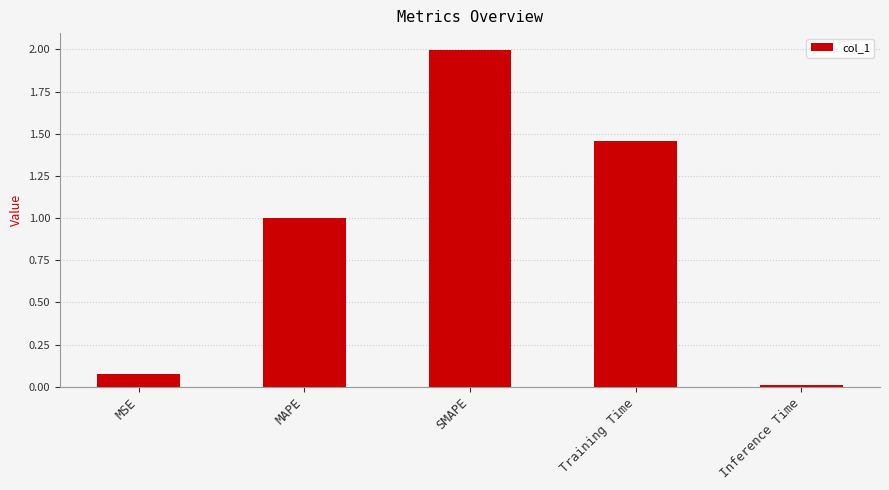

List the labels in order of value, largest first.

SMAPE, Training Time, MAPE, MSE, Inference Time